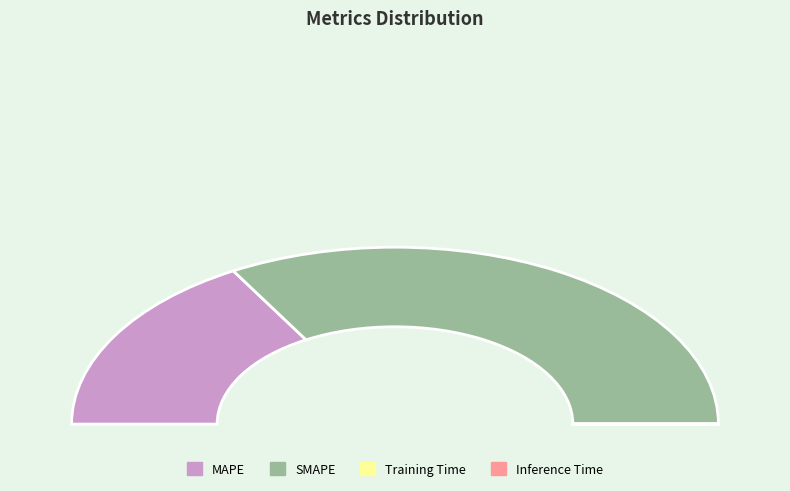

Which slice represents more than half of the pie?

SMAPE